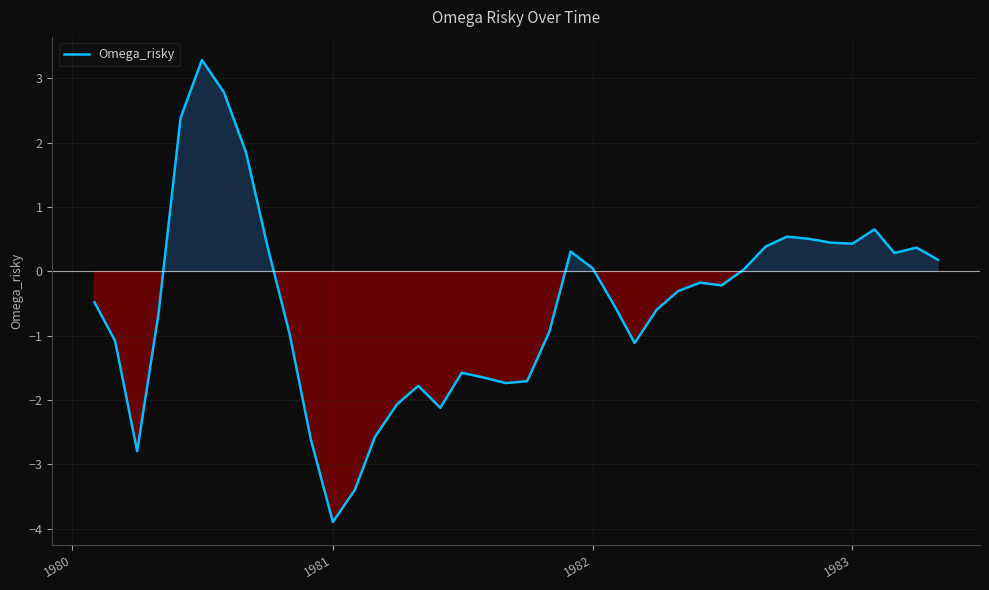

What is the difference between the maximum and minimum values?

7.2